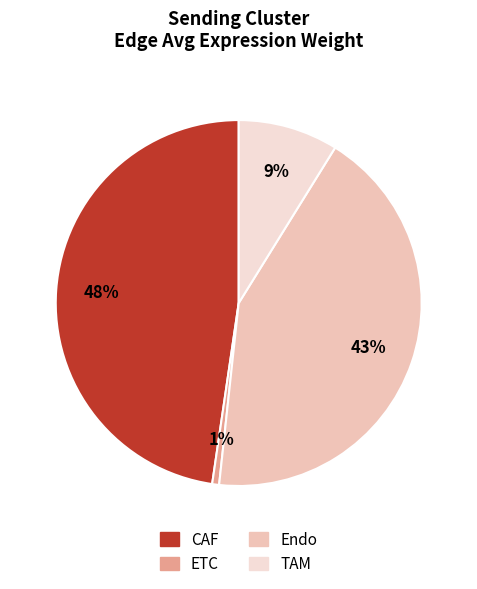

To the nearest percent, what percentage of the pie is ETC?

1%